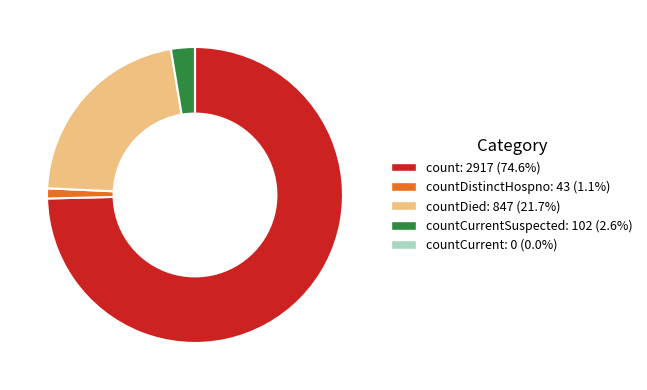

Does any single category account for the majority?

Yes